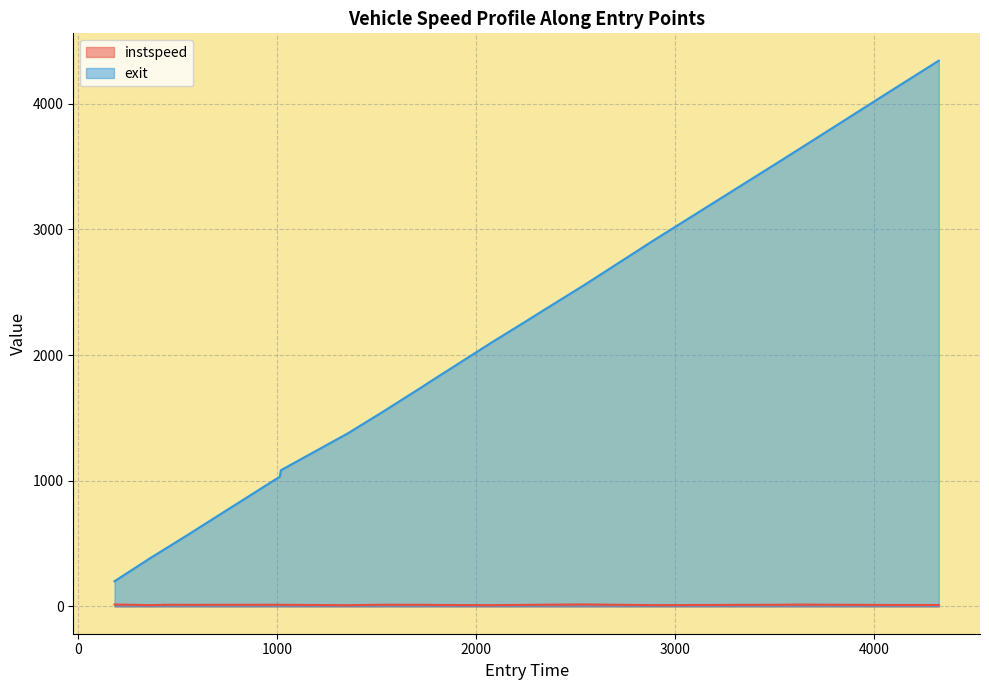

How many values in the exit series are below 1833?

10